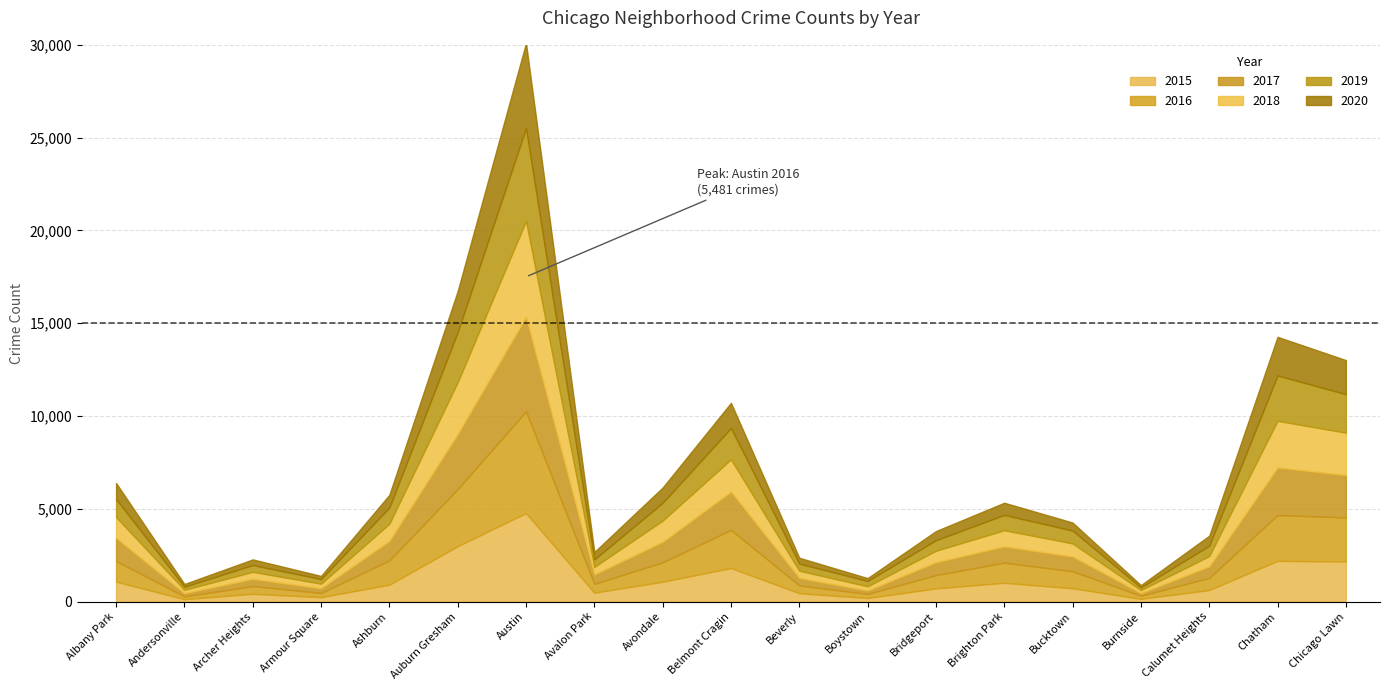

What position from the right is Avondale?

11